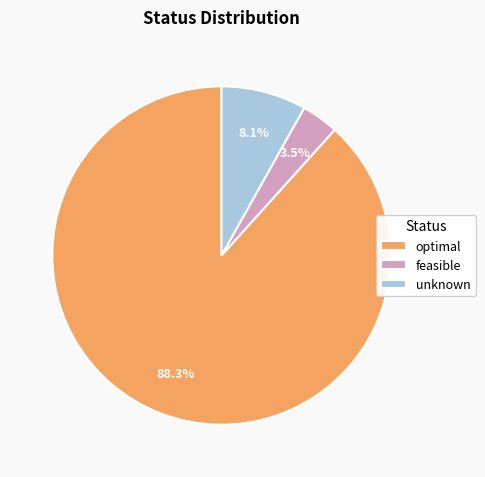

Which slice represents more than half of the pie?

optimal